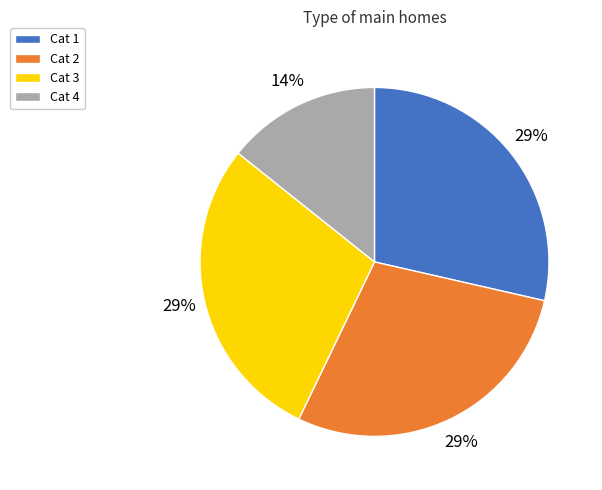

Does Cat 3 represent more than half of the total?

No